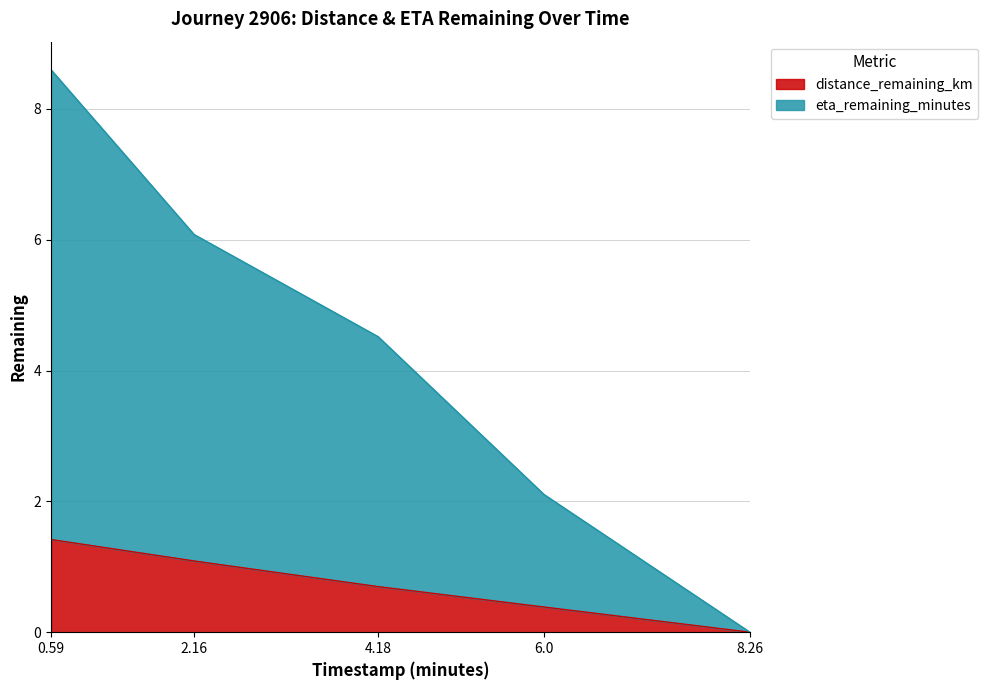

True or false: eta_remaining_minutes and distance_remaining_km cross at least once.

False